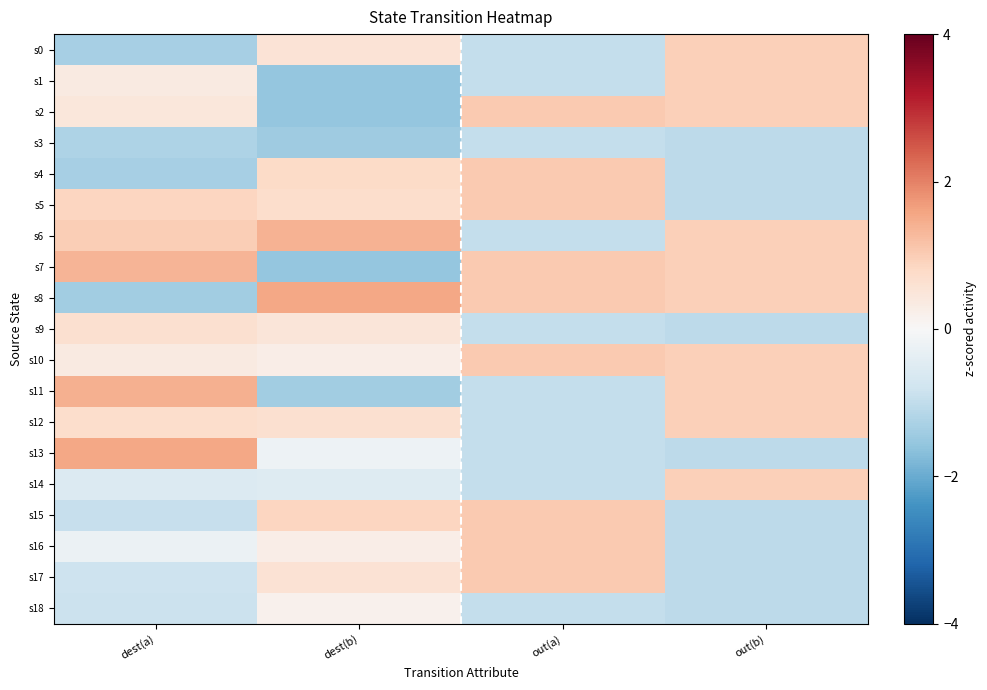

Rank the series at out(b) from highest to lowest value.

s0, s1, s2, s6, s7, s8, s10, s11, s12, s14, s3, s4, s5, s9, s13, s15, s16, s17, s18